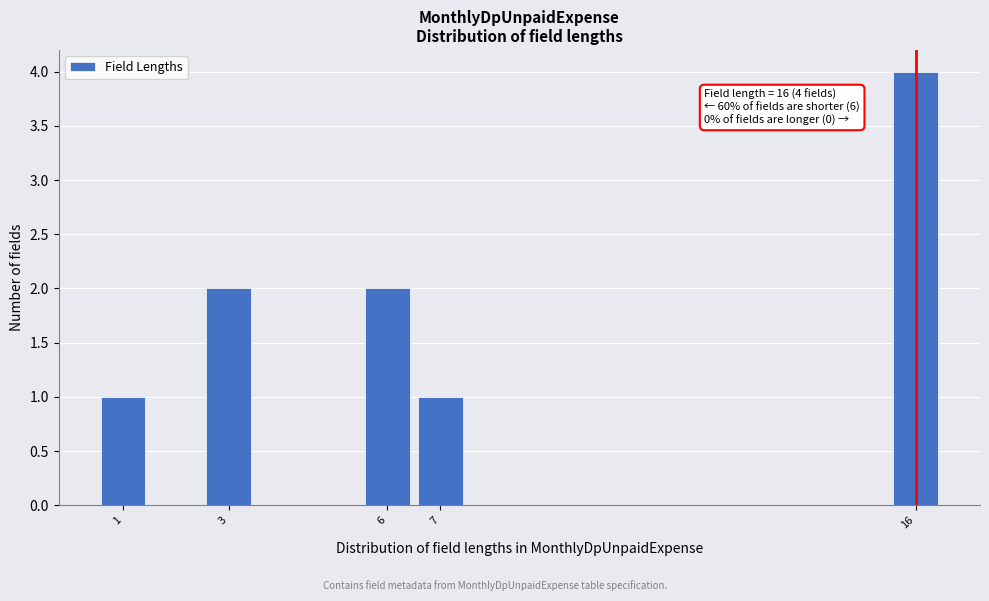

Over which range of the x-axis is the bar tallest?

15.5 to 16.5